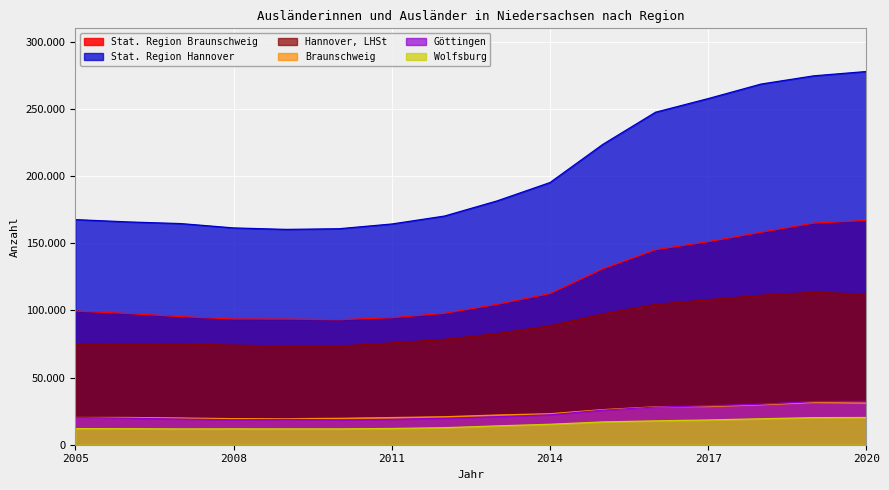

What is the difference between the maximum and minimum values in the Braunschweig series?

12046